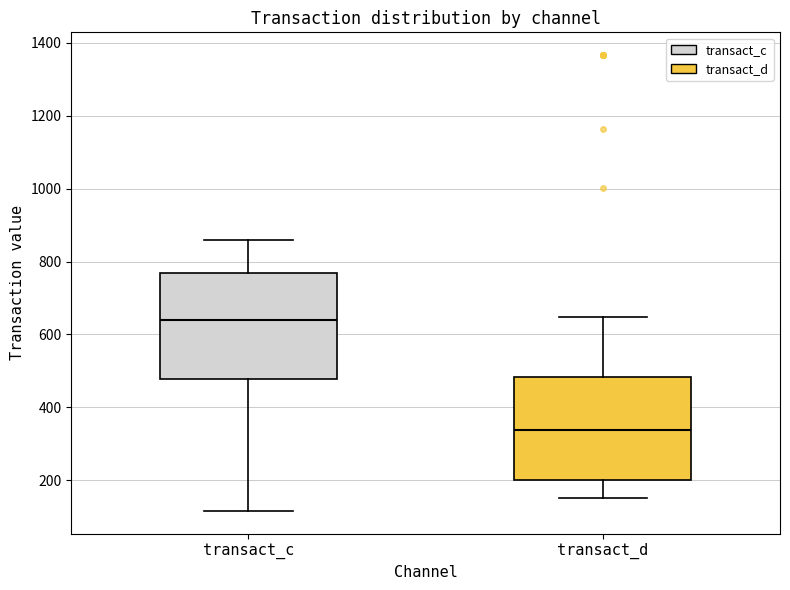

Which box has the lowest median line?

transact_d